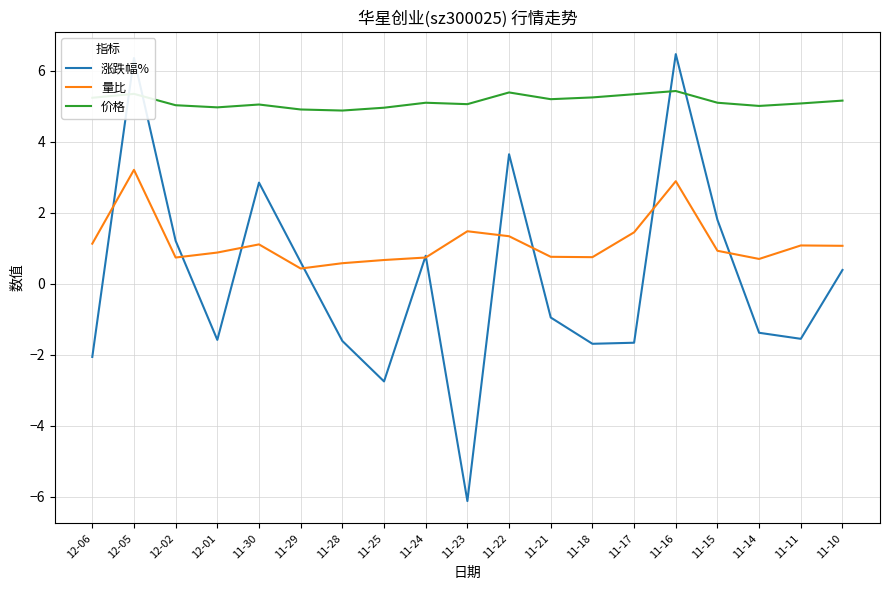

Rank the series by their average value, from lowest to highest.

涨跌幅%, 量比, 价格